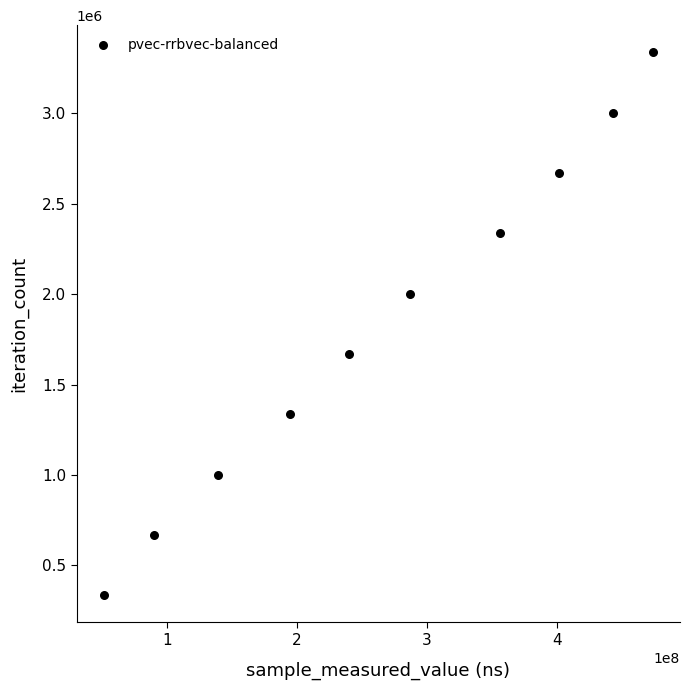

What is the average X value?

267926405